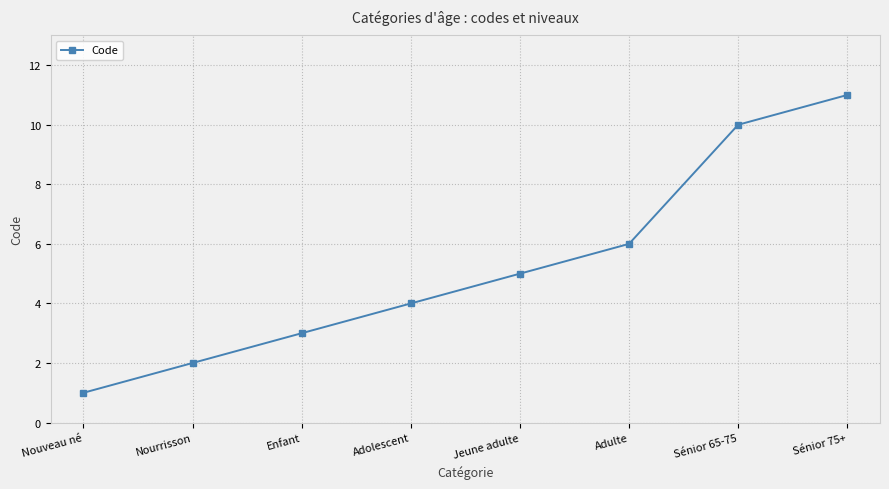

What is the greatest value displayed?

11